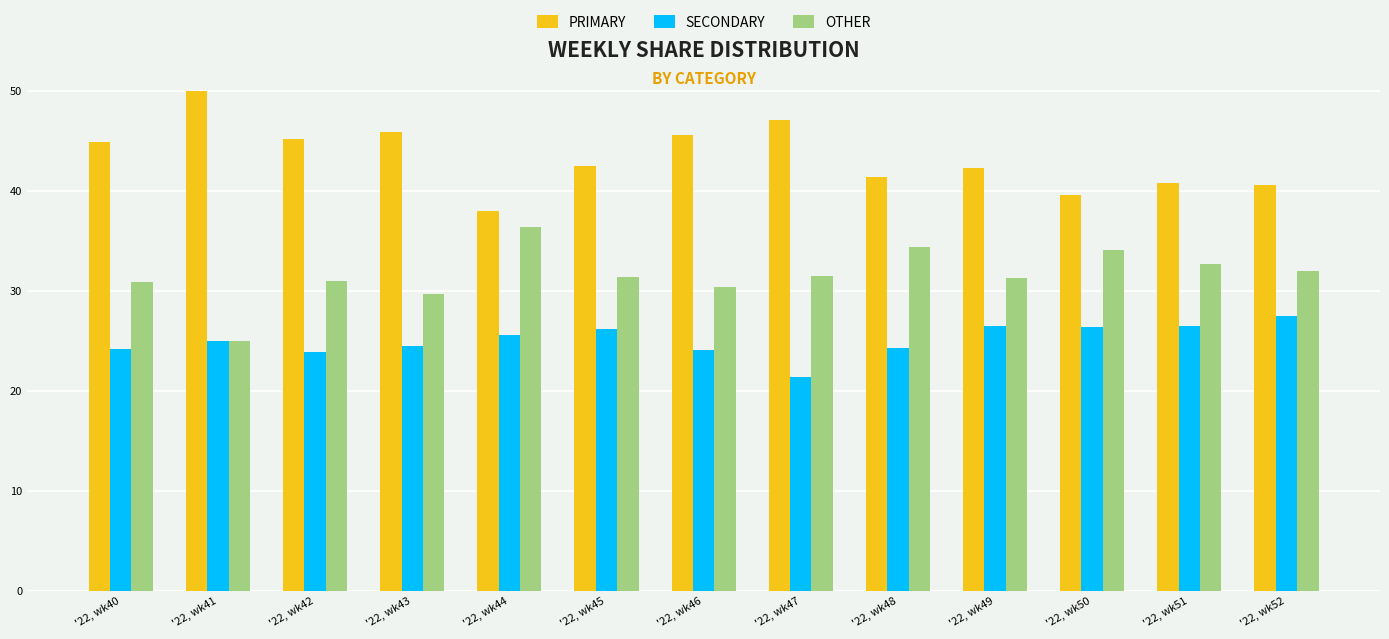

What is the average value of the PRIMARY series?

43.4